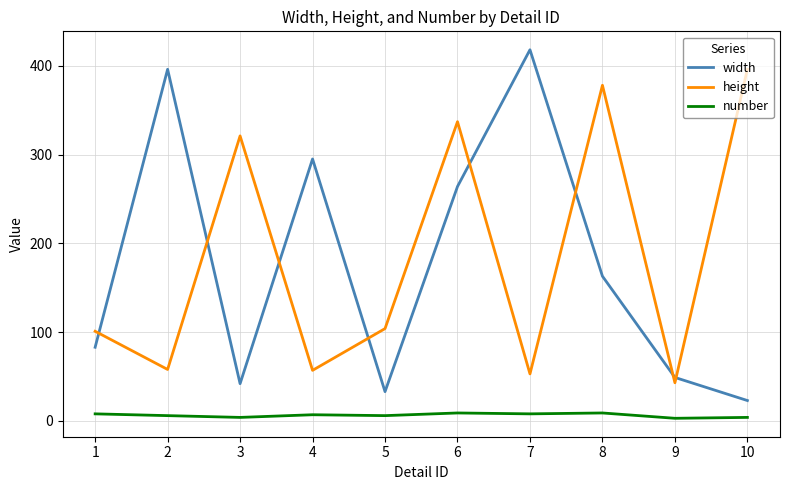

What are all the series names shown in the legend?

width, height, number